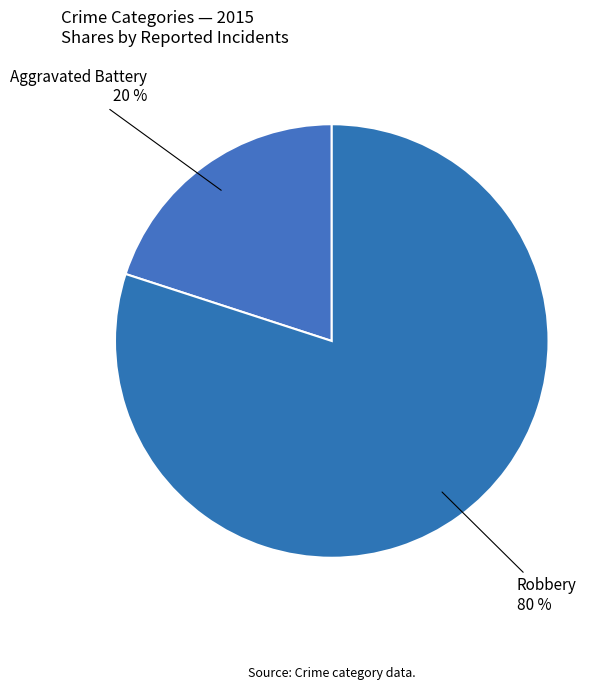

Count the number of slices in the pie.

2